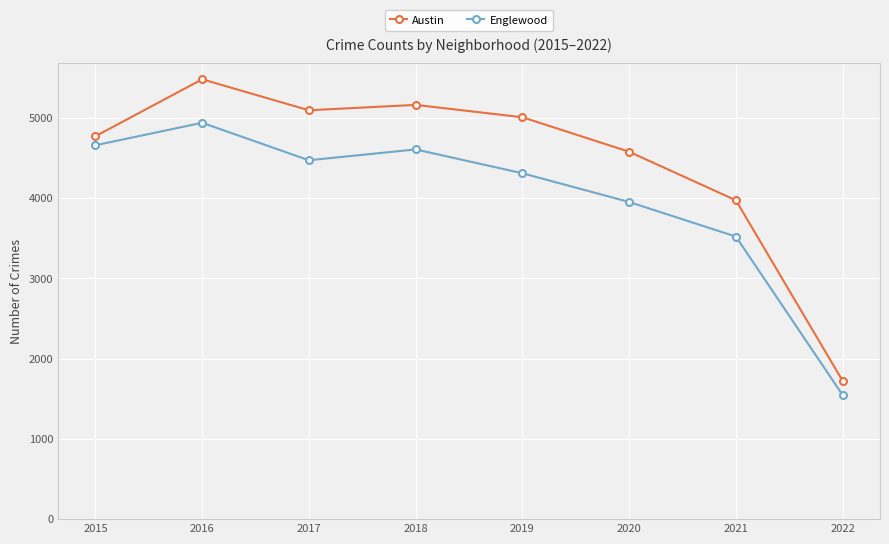

What is the spread (max minus min) of values at 2021?

452